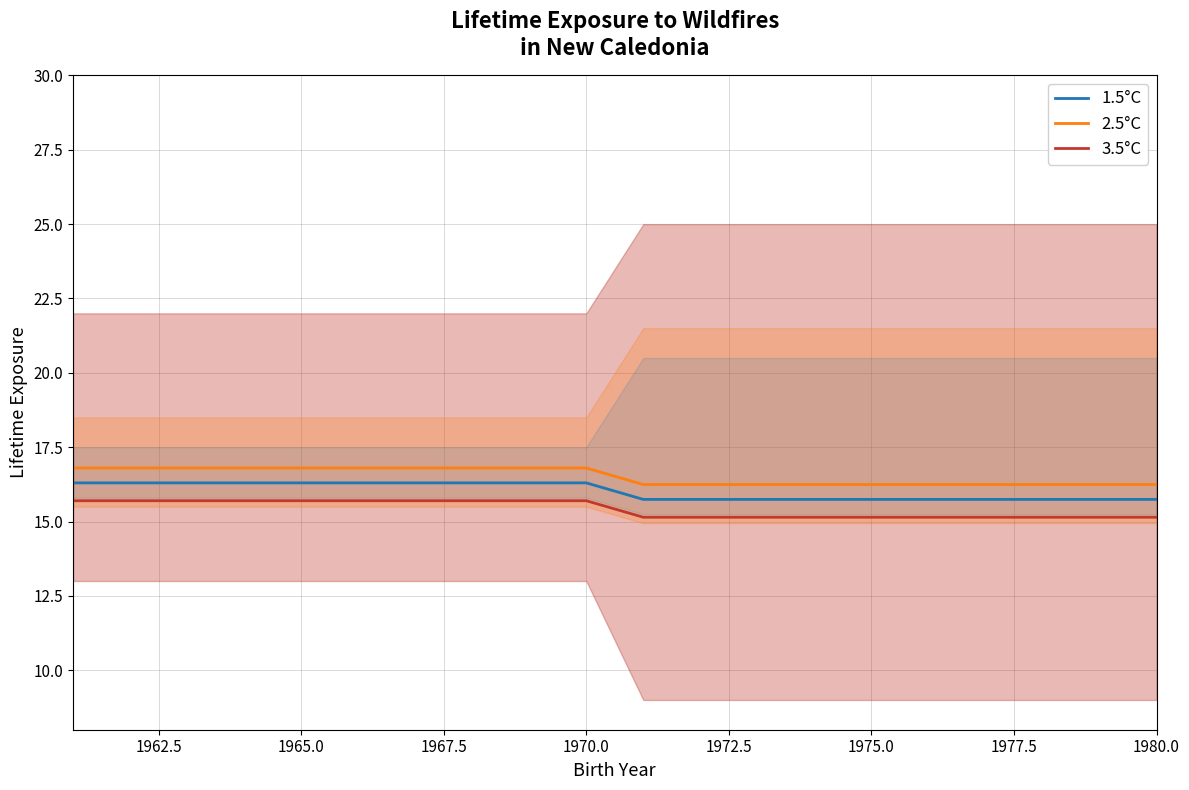

Reading right to left, list all the values displayed in this chart.

1.5°C: 15.7	15.7	15.7	15.7	15.7	15.7	15.7	15.7	15.7	15.7	16.3	16.3	16.3	16.3	16.3	16.3	16.3	16.3	16.3	16.3
2.5°C: 16.2	16.2	16.2	16.2	16.2	16.2	16.2	16.2	16.2	16.2	16.8	16.8	16.8	16.8	16.8	16.8	16.8	16.8	16.8	16.8
3.5°C: 15.1	15.1	15.1	15.1	15.1	15.1	15.1	15.1	15.1	15.1	15.7	15.7	15.7	15.7	15.7	15.7	15.7	15.7	15.7	15.7